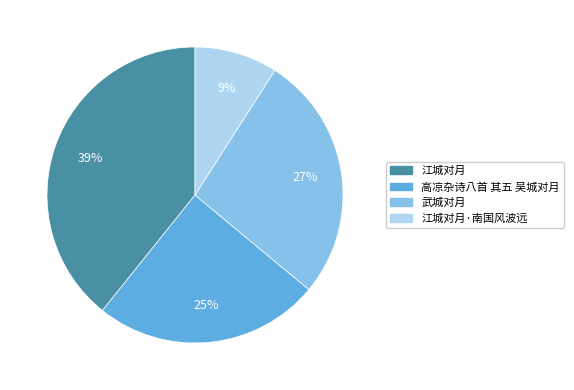

To the nearest percent, what is the difference between the largest and smallest slice percentages?

30%